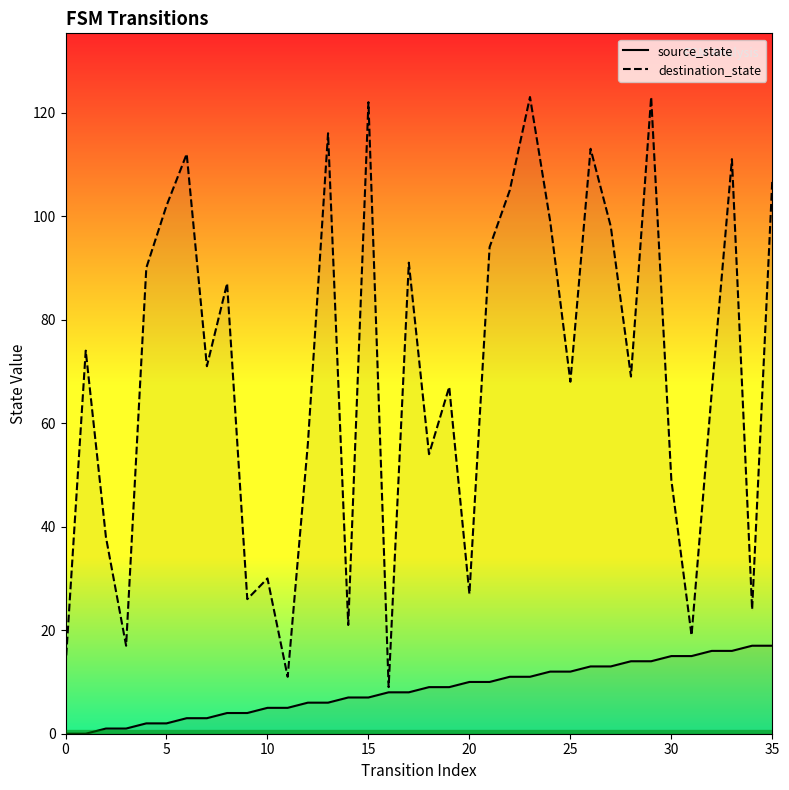

Rank the series at 16 from highest to lowest value.

destination_state, source_state